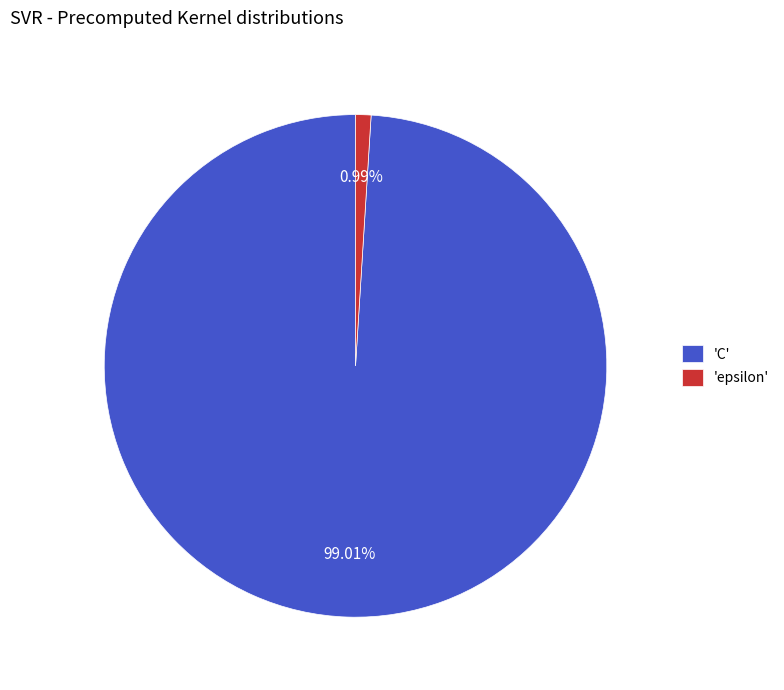

Combined, do 'C' and 'epsilon' account for over 50%?

Yes